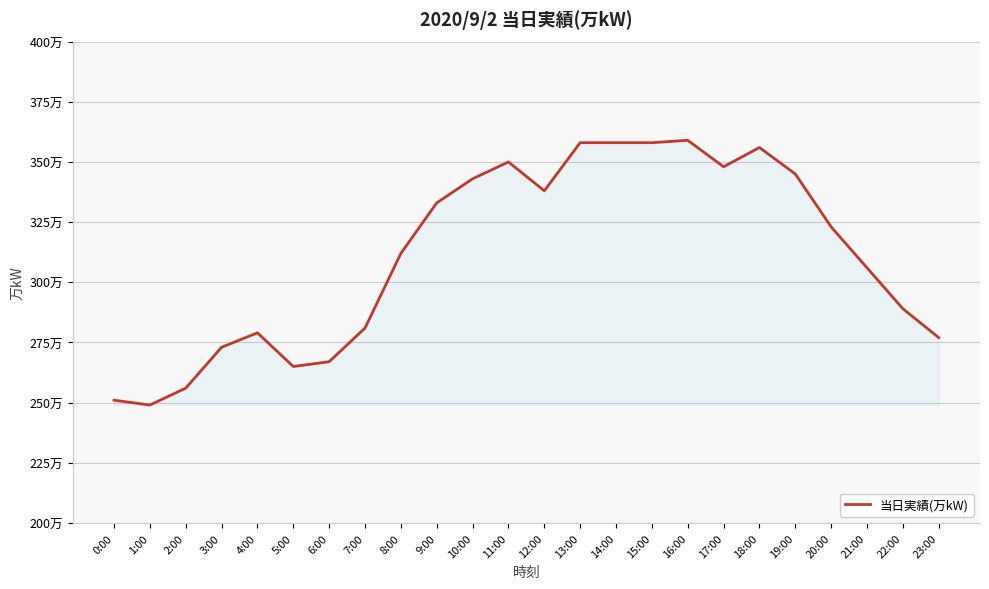

Is this an area chart (filled region under the line)?

Yes